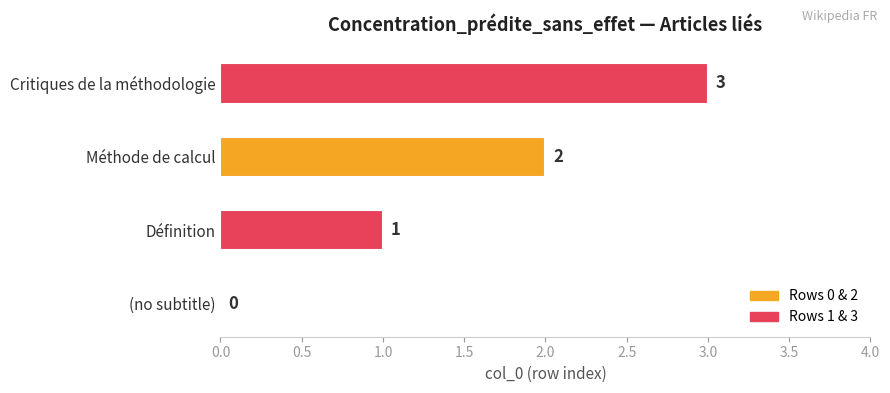

What is the greatest value displayed?

3